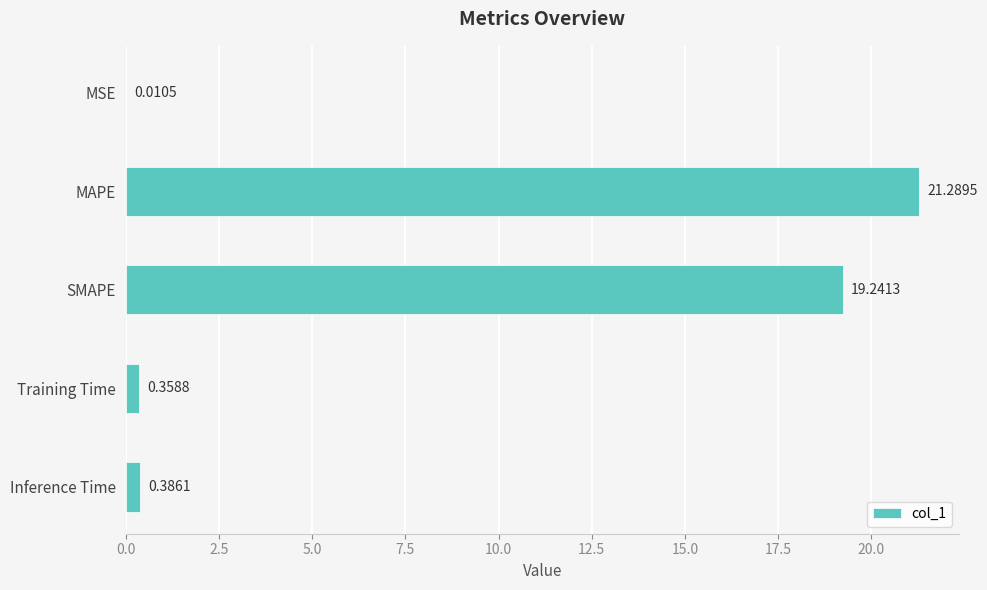

What is the sum of all values?

41.3